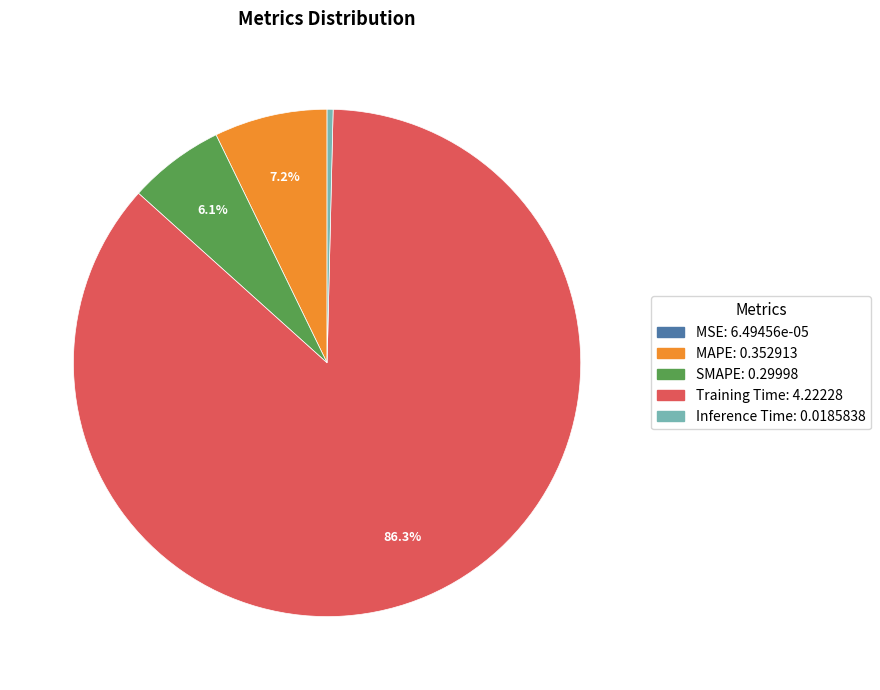

What percentage do MAPE and SMAPE together represent?

13.3%